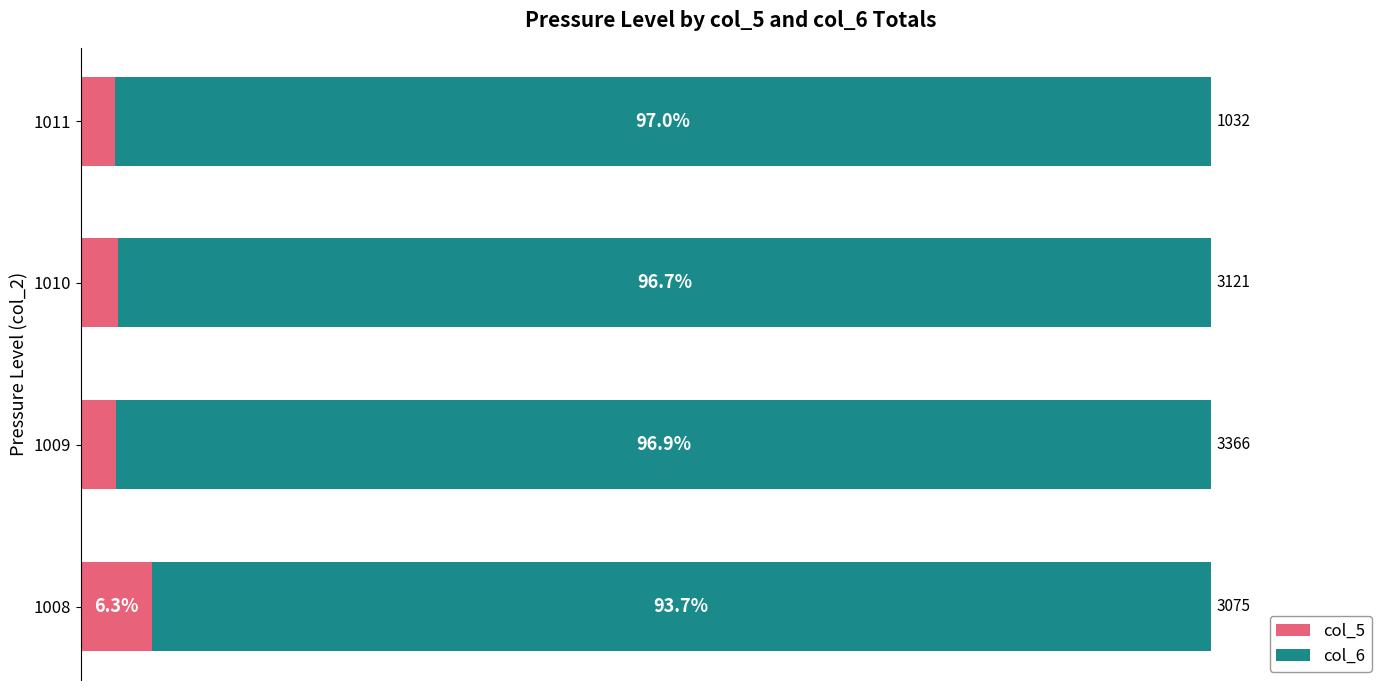

Rank the series by their average value, from lowest to highest.

col_5, col_6